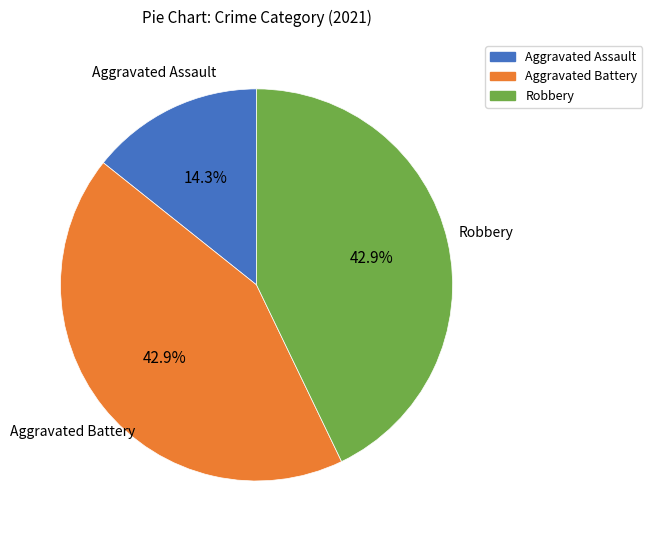

True or false: Robbery accounts for 43% of the total.

True